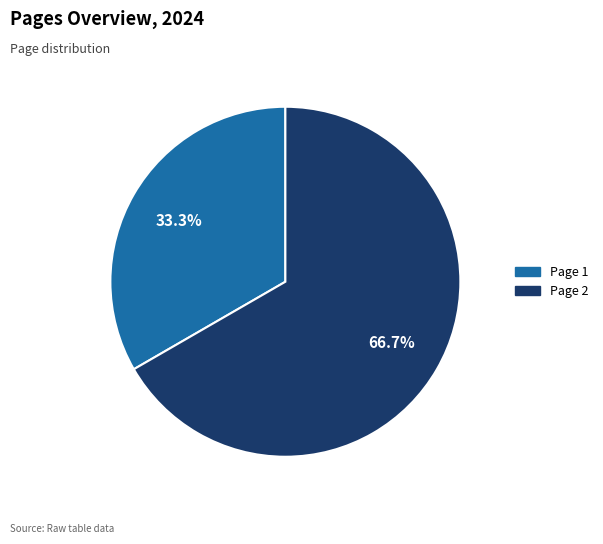

How many slices are in this pie chart?

2